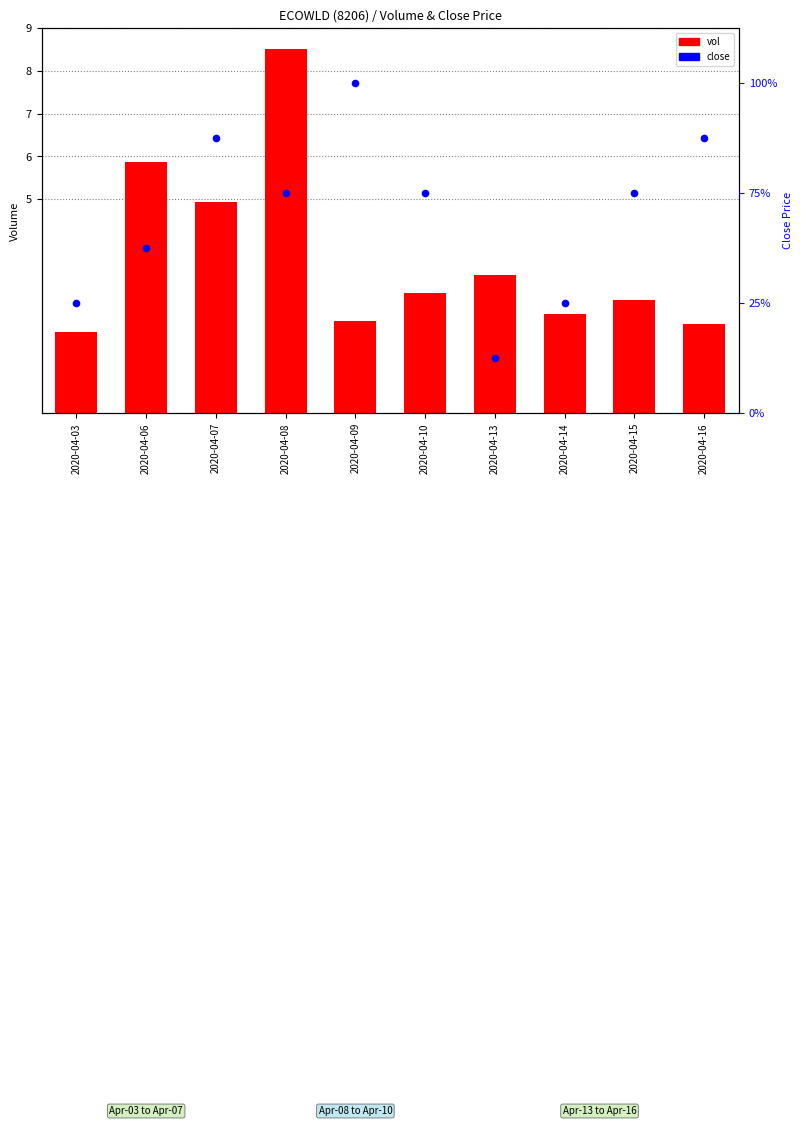

Which series contains the highest Y value?

vol